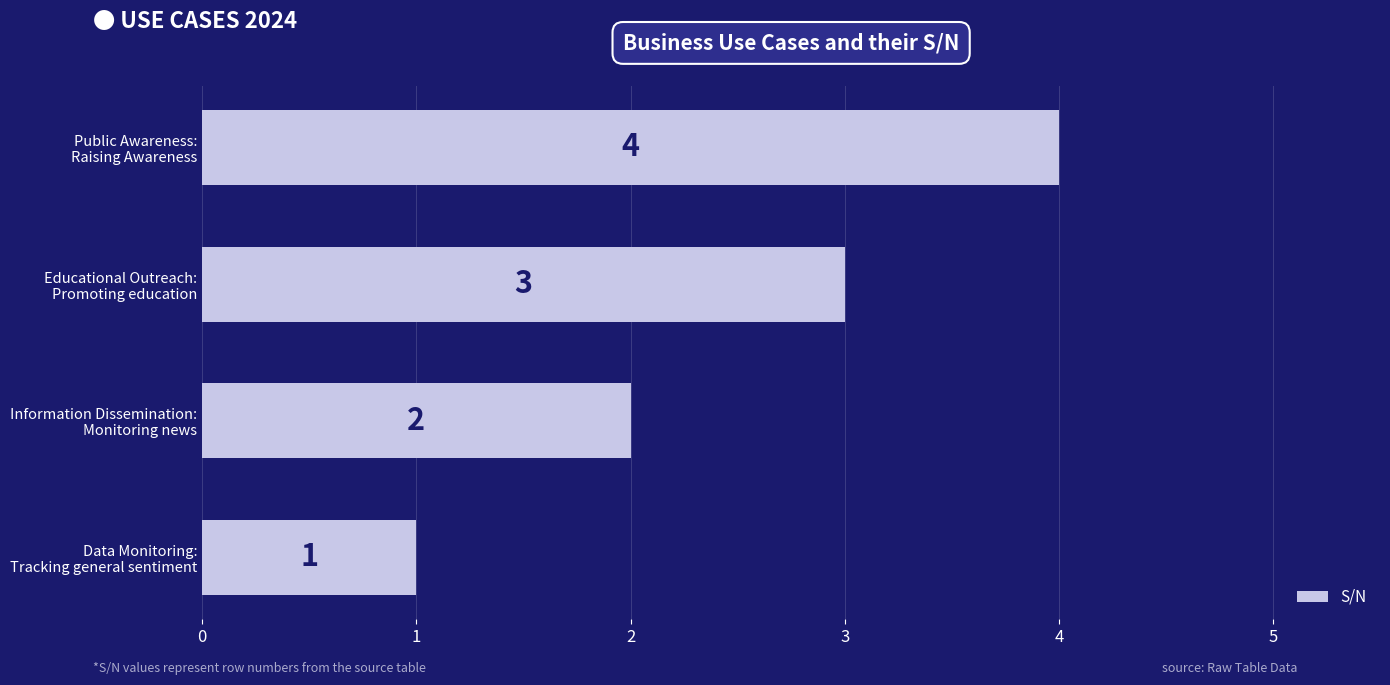

What is the sum of all values?

10